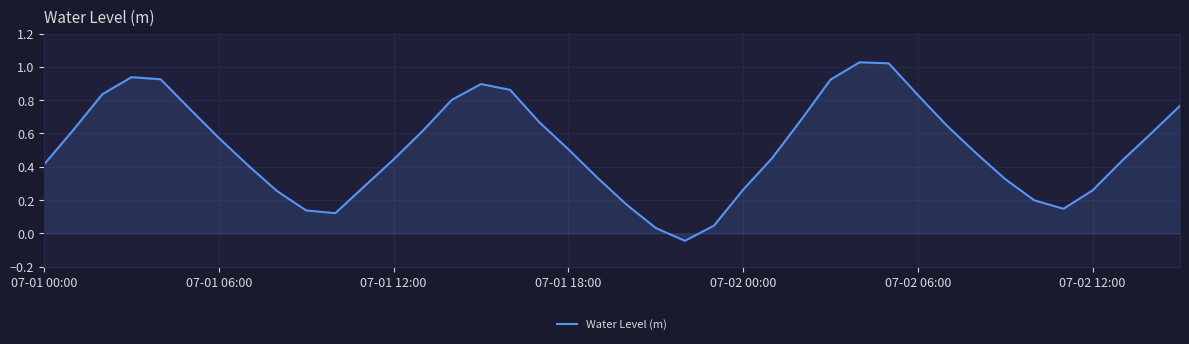

What is the difference between the maximum and minimum values?

1.1